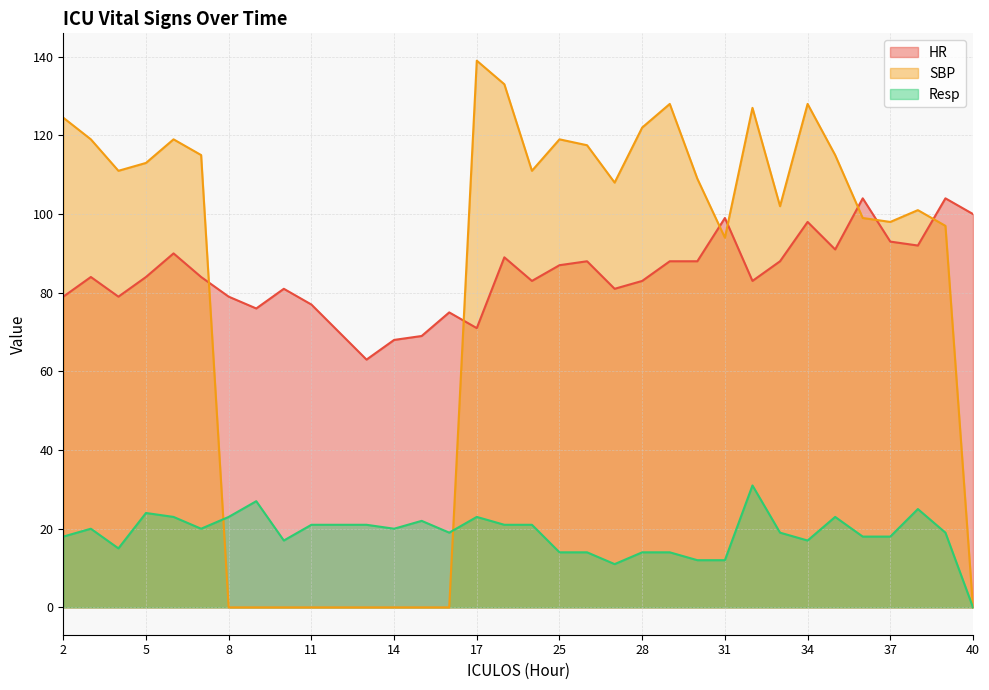

What is the maximum value shown in the chart?

139.0